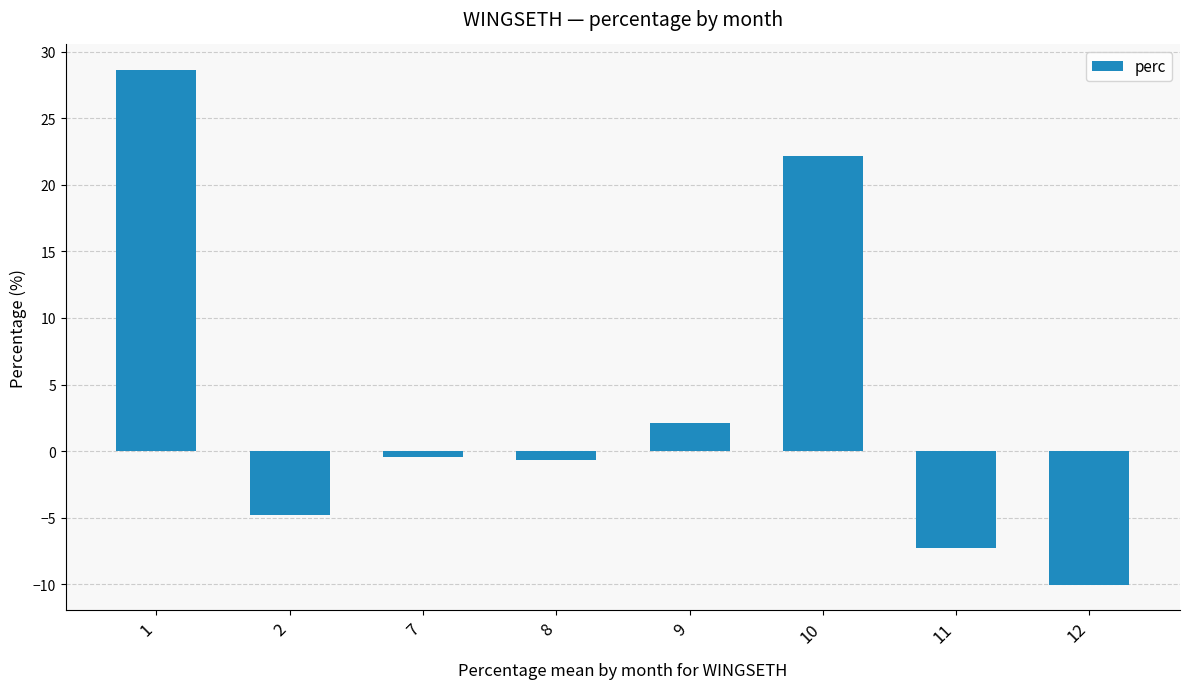

Reading left to right, list all the values displayed in this chart.

1=28.6	2=-4.8	7=-0.4	8=-0.6	9=2.1	10=22.1	11=-7.2	12=-10.0